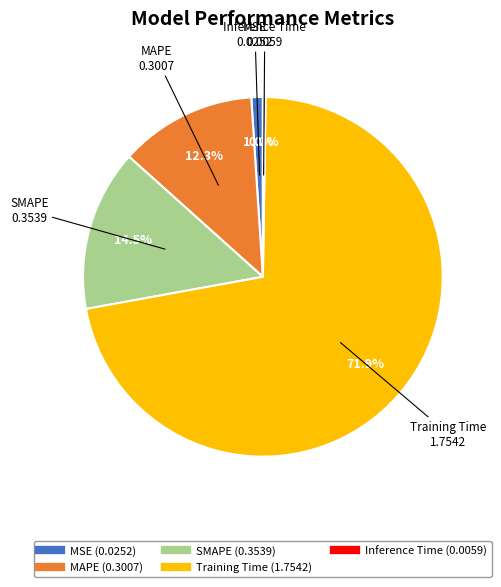

To the nearest percent, what is the difference between the largest and smallest slice percentages?

72%